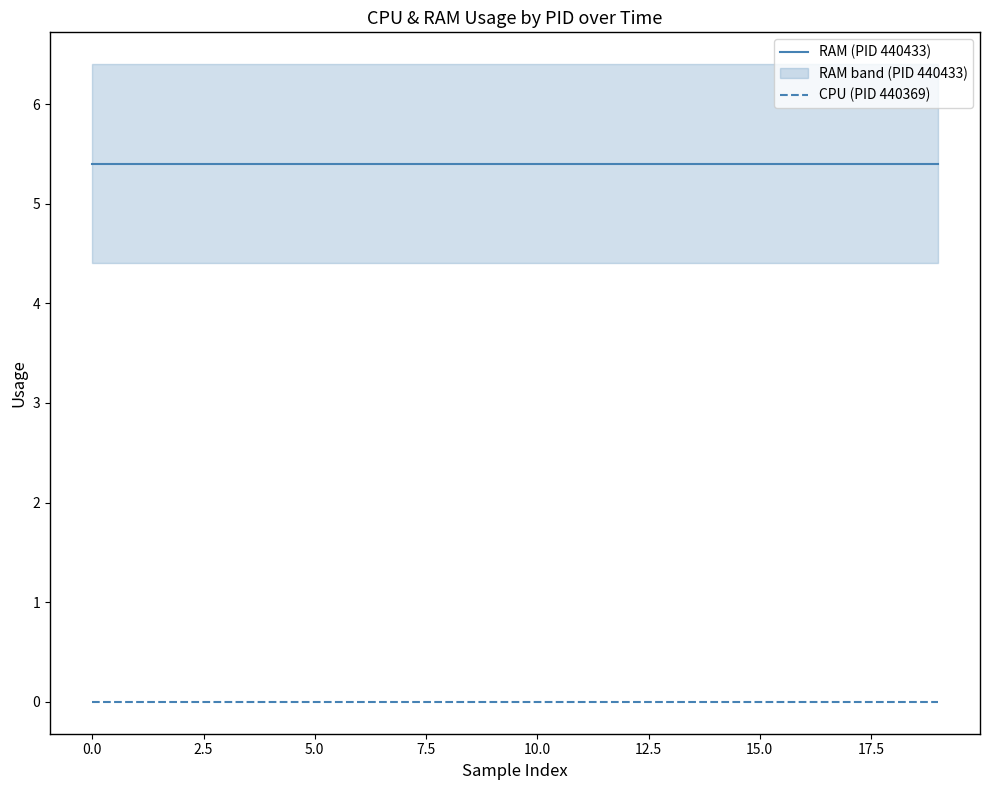

Reading left to right, extract all data points from this chart.

RAM (PID 440433): 5.4	5.4	5.4	5.4	5.4	5.4	5.4	5.4	5.4	5.4	5.4	5.4	5.4	5.4	5.4	5.4	5.4	5.4	5.4	5.4
CPU (PID 440369): 0.0	0.0	0.0	0.0	0.0	0.0	0.0	0.0	0.0	0.0	0.0	0.0	0.0	0.0	0.0	0.0	0.0	0.0	0.0	0.0